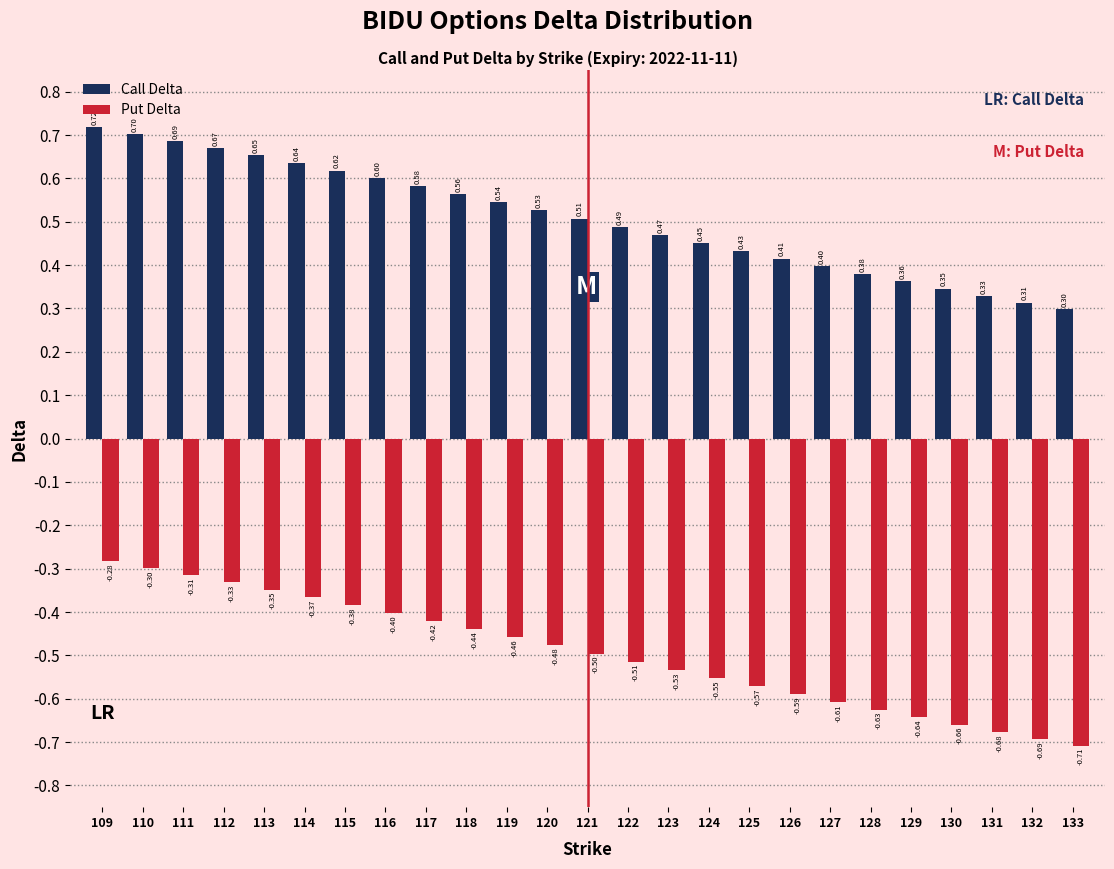

Rank the series by their maximum value, from lowest to highest.

Put Delta, Call Delta